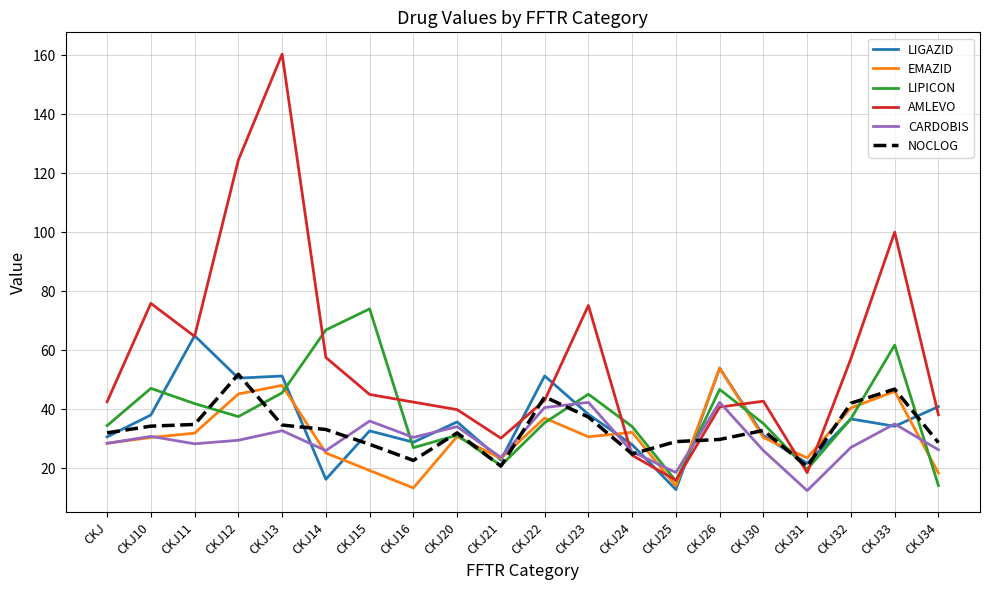

At which category does the chart reach its peak across all series?

CKJ13